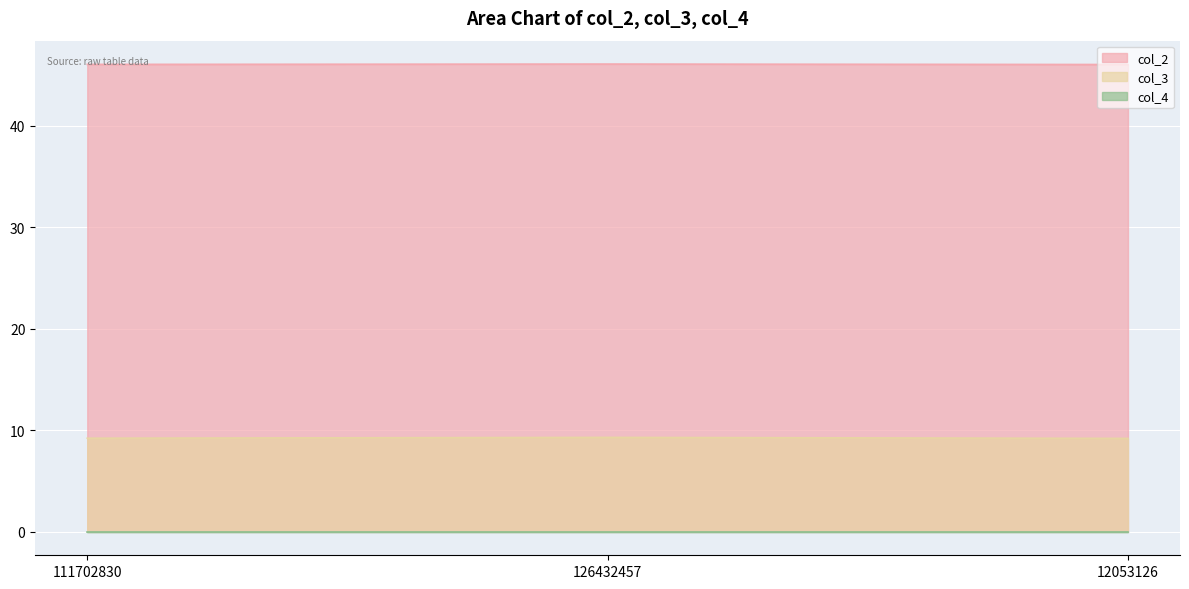

What is the highest value of the col_2 series?

46.1